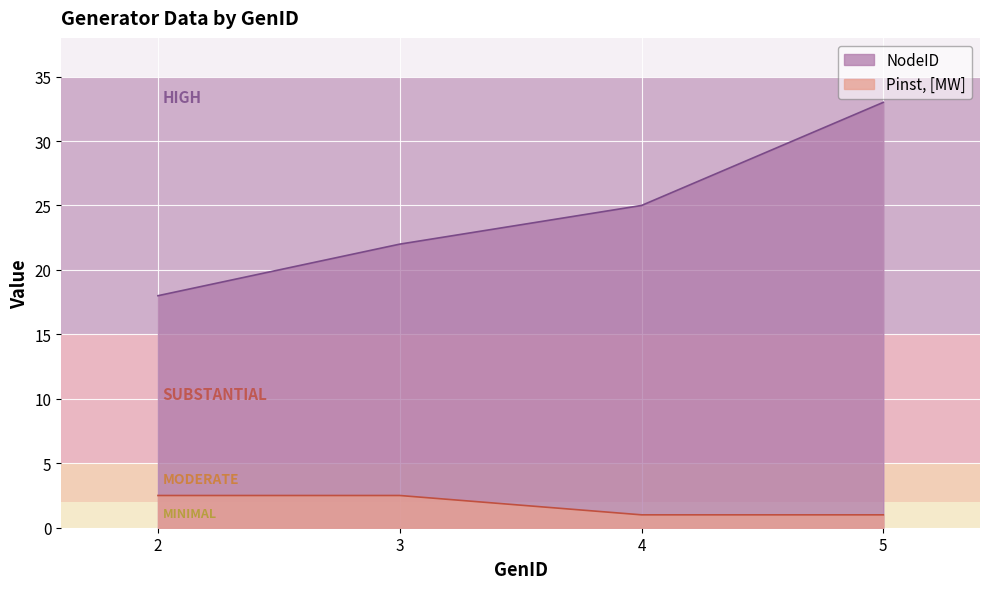

How many data points in NodeID are above 25?

1